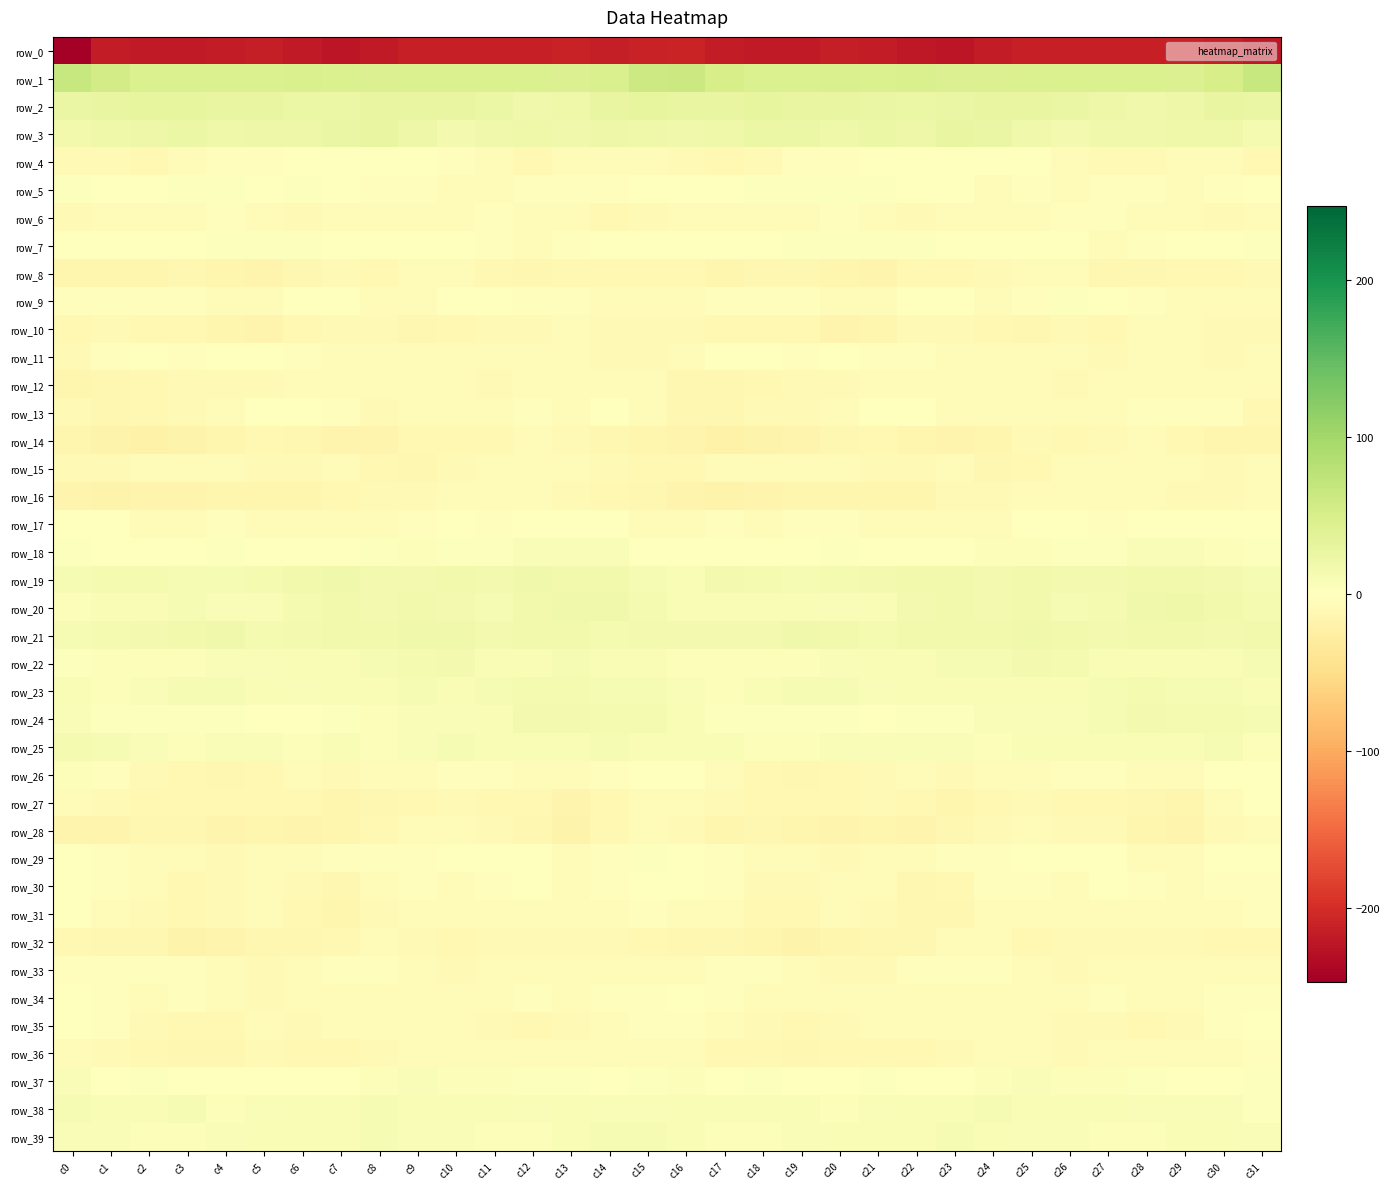

At c1, list the series in order from smallest to largest.

row_0, row_14, row_16, row_28, row_8, row_32, row_12, row_13, row_10, row_4, row_36, row_27, row_15, row_6, row_31, row_33, row_35, row_29, row_11, row_34, row_26, row_30, row_9, row_17, row_5, row_18, row_7, row_37, row_24, row_23, row_22, row_39, row_20, row_38, row_25, row_21, row_19, row_3, row_2, row_1